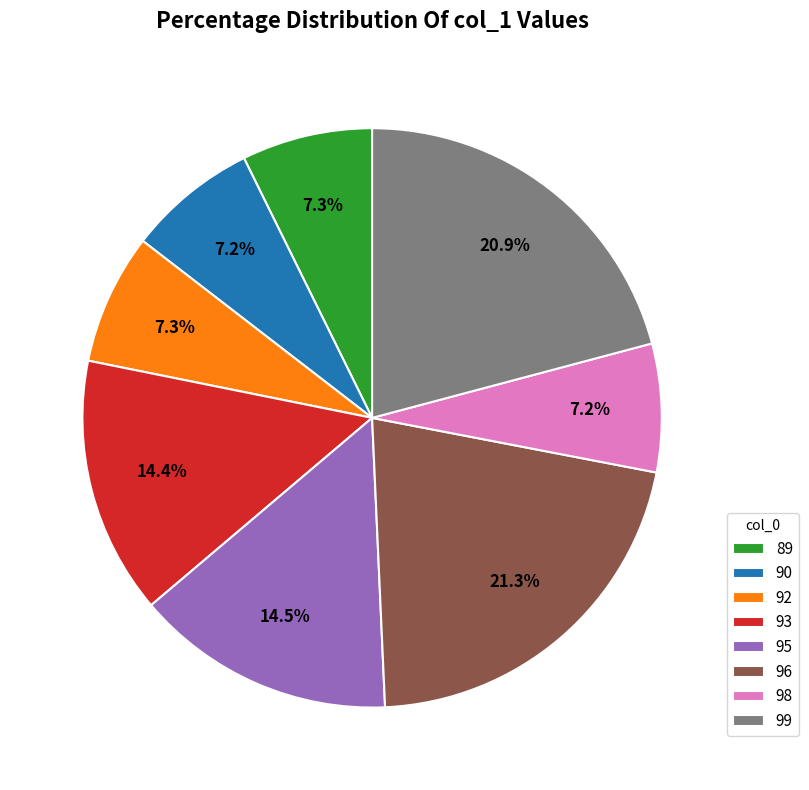

Does any single category account for the majority?

No